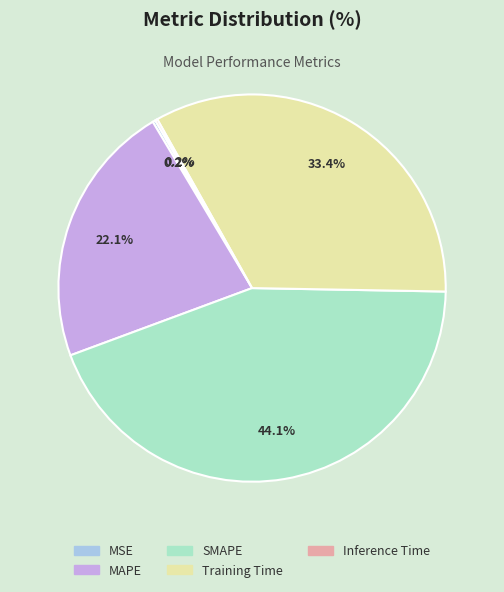

What portion of the pie excludes SMAPE?

55.9%